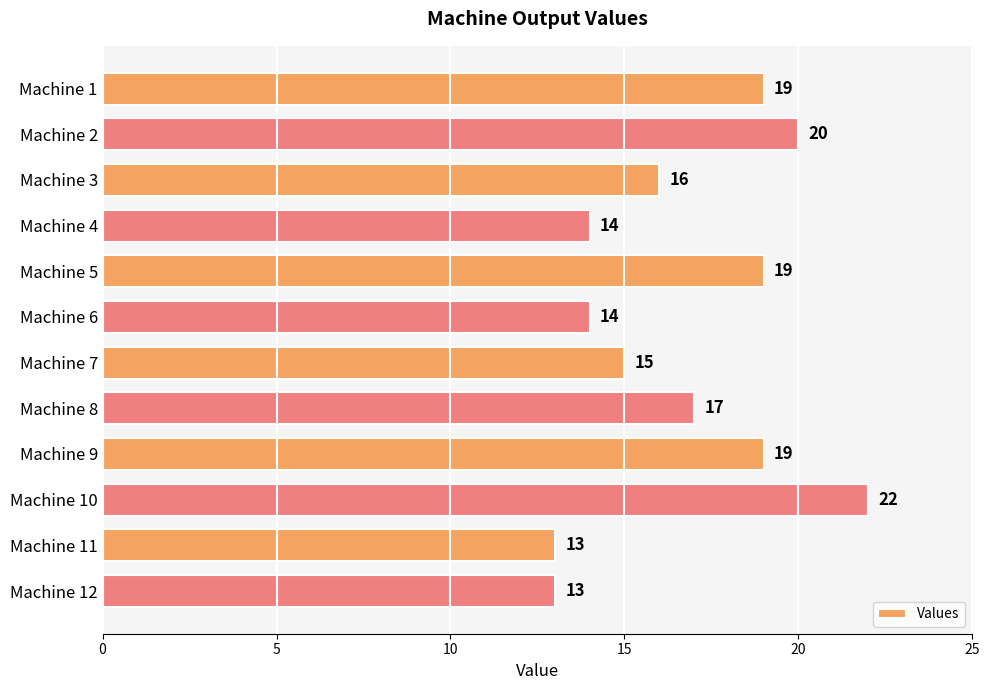

At which category does the chart reach its peak across all series?

Machine 10